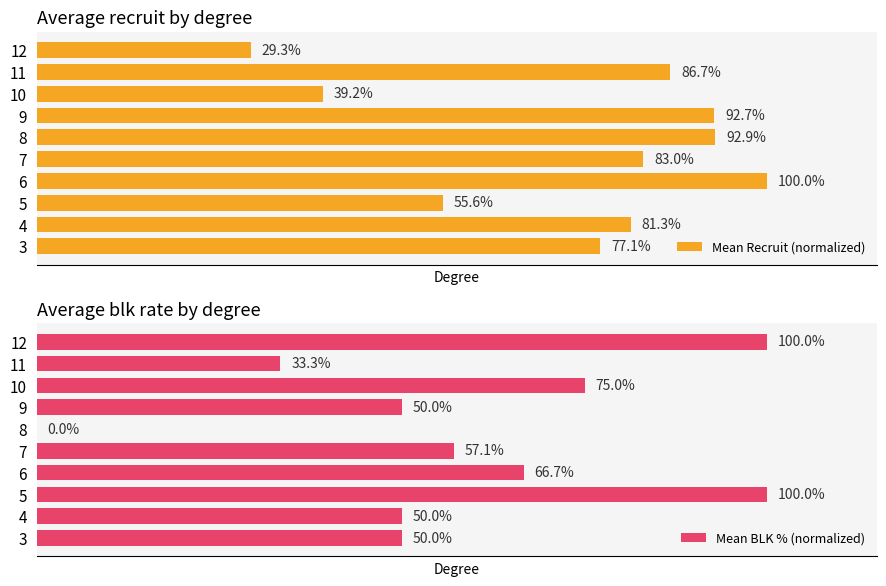

What are all the series names shown in the legend?

Mean Recruit (normalized), Mean BLK % (normalized)